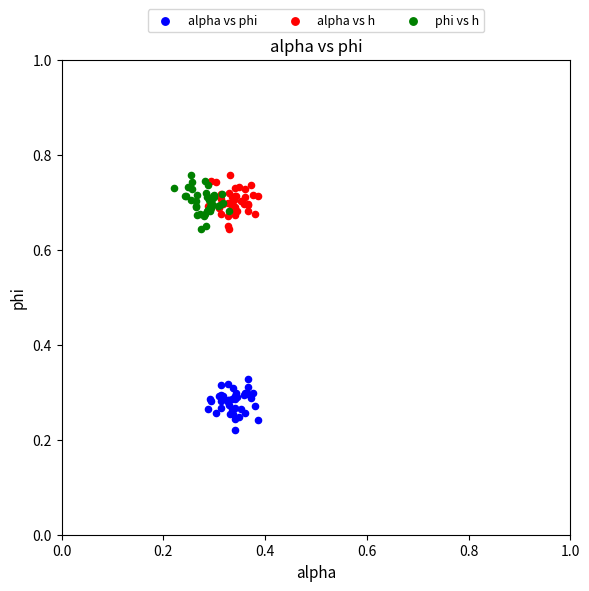

Which series contains the lowest Y value?

alpha vs phi